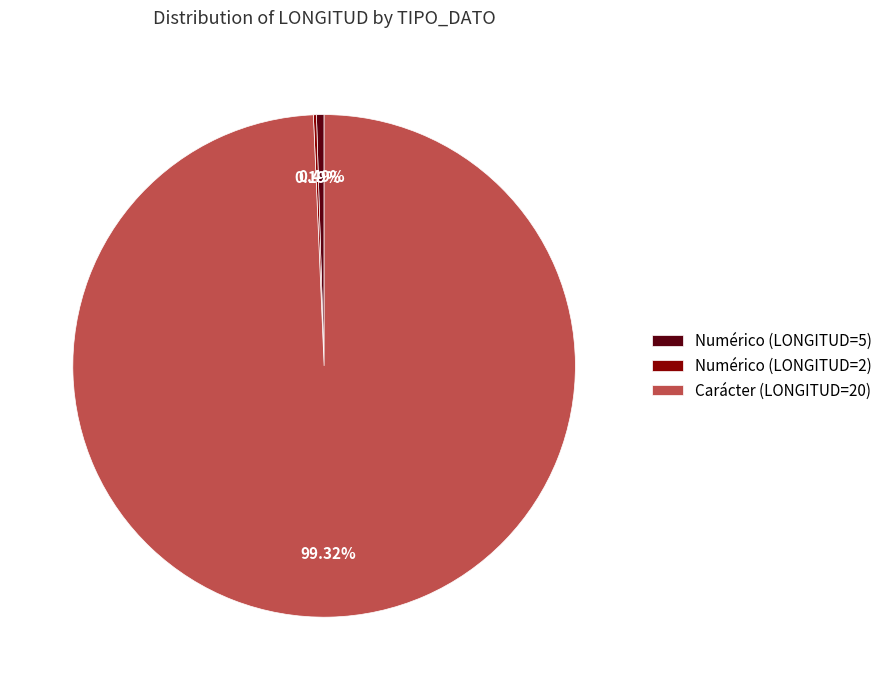

Between Numérico (LONGITUD=5) and Carácter (LONGITUD=20), which is larger?

Carácter (LONGITUD=20)